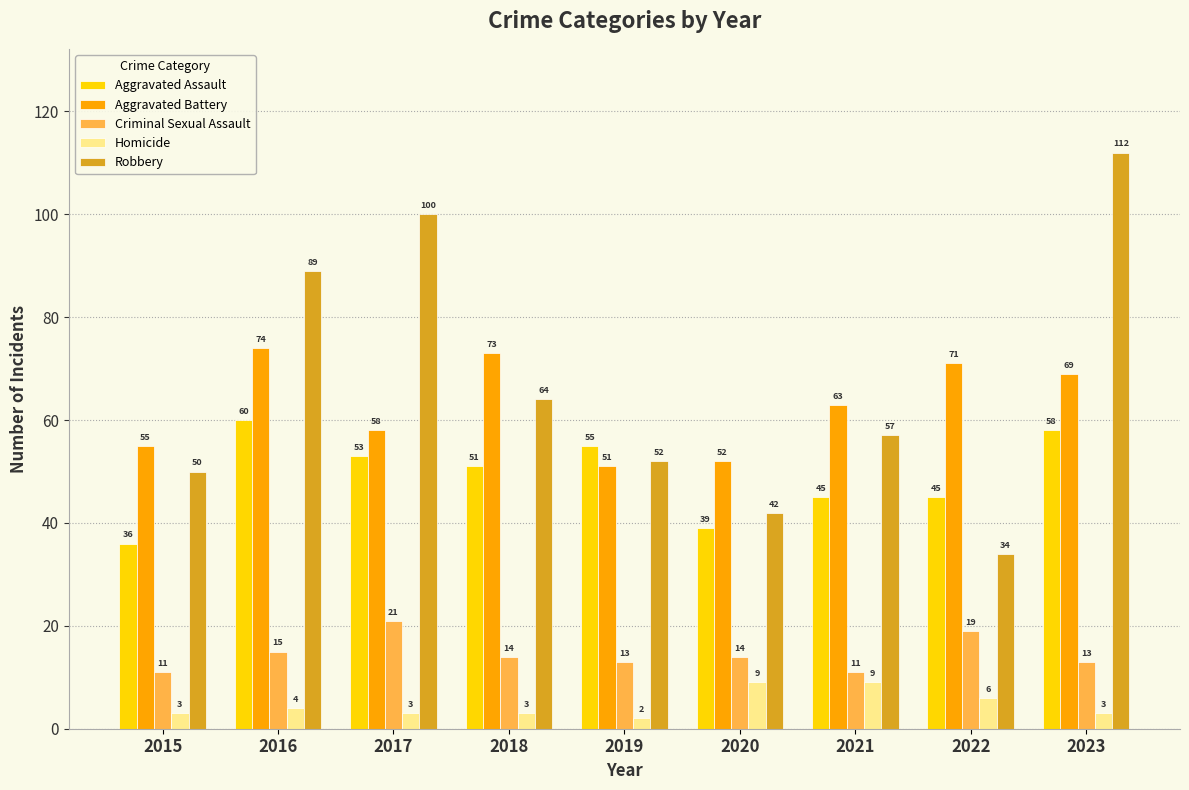

Reading left to right, transcribe all the data shown in this chart.

Aggravated Assault: 36	60	53	51	55	39	45	45	58
Aggravated Battery: 55	74	58	73	51	52	63	71	69
Criminal Sexual Assault: 11	15	21	14	13	14	11	19	13
Homicide: 3	4	3	3	2	9	9	6	3
Robbery: 50	89	100	64	52	42	57	34	112